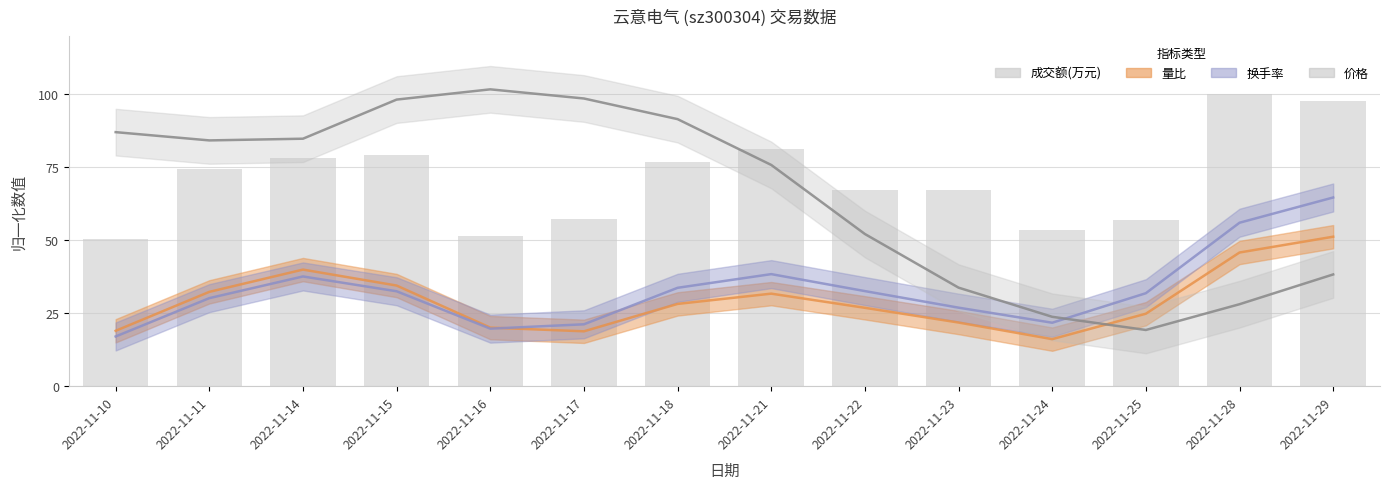

What is the value of the 1st bar from the left?

50.6